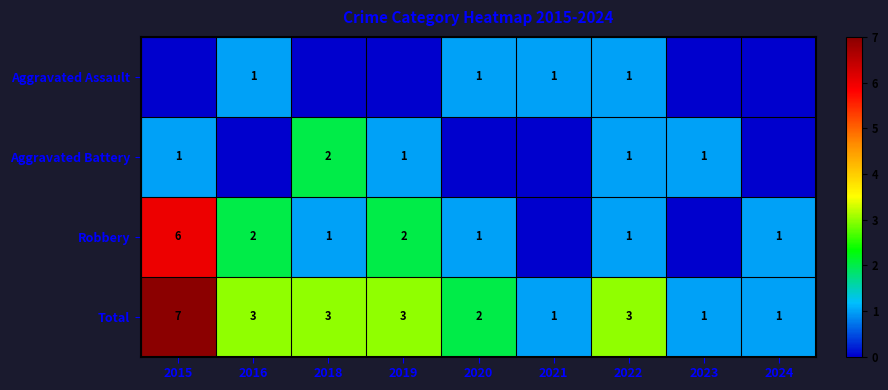

What is the sum of all Total values?

24